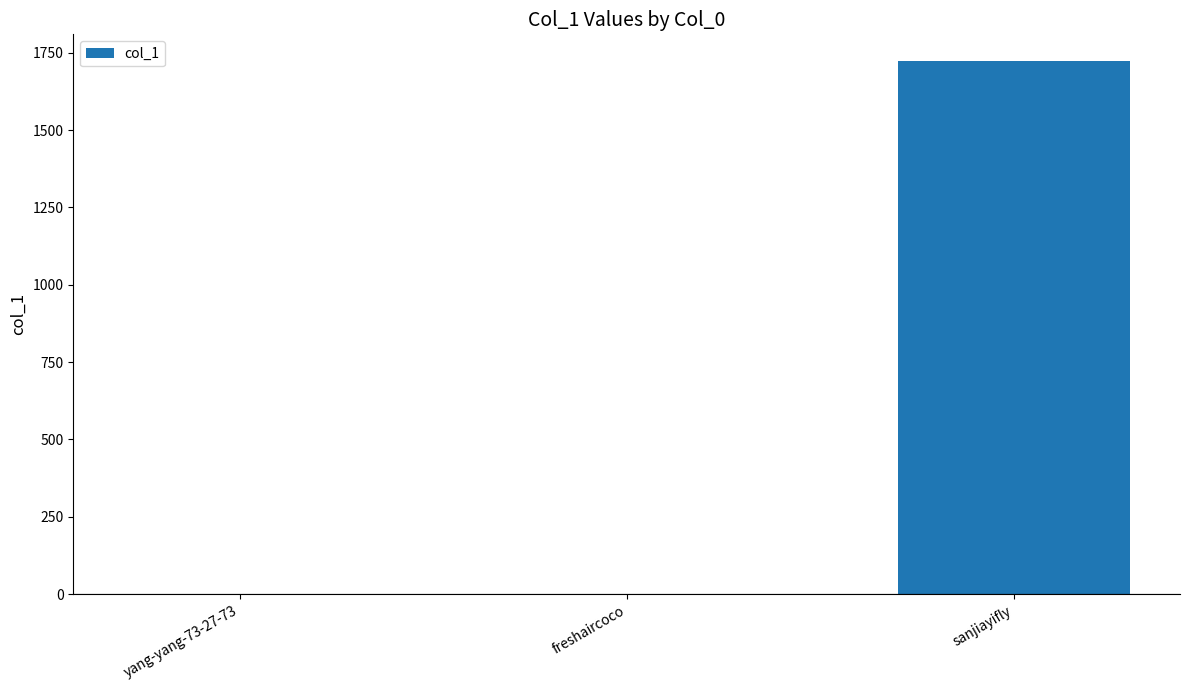

At which label is the value closest to 861?

freshaircoco